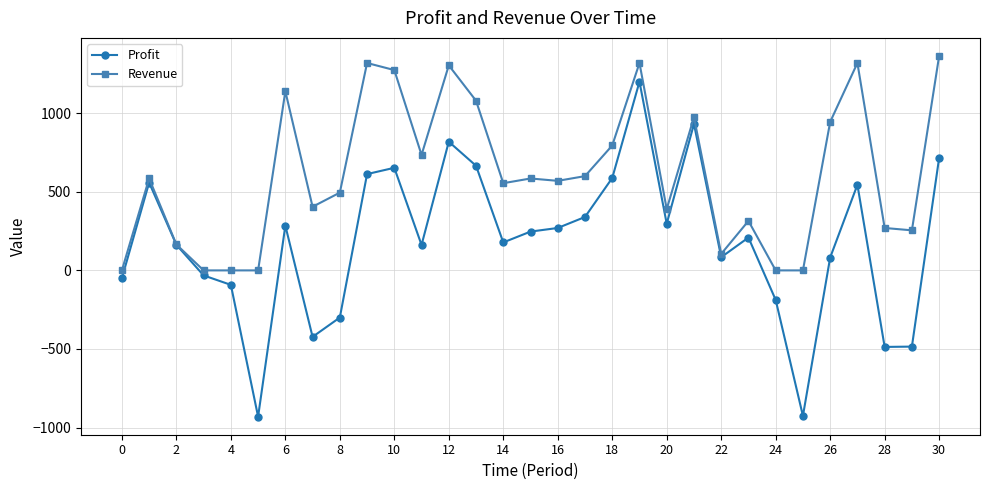

Count the number of data series in this chart.

2